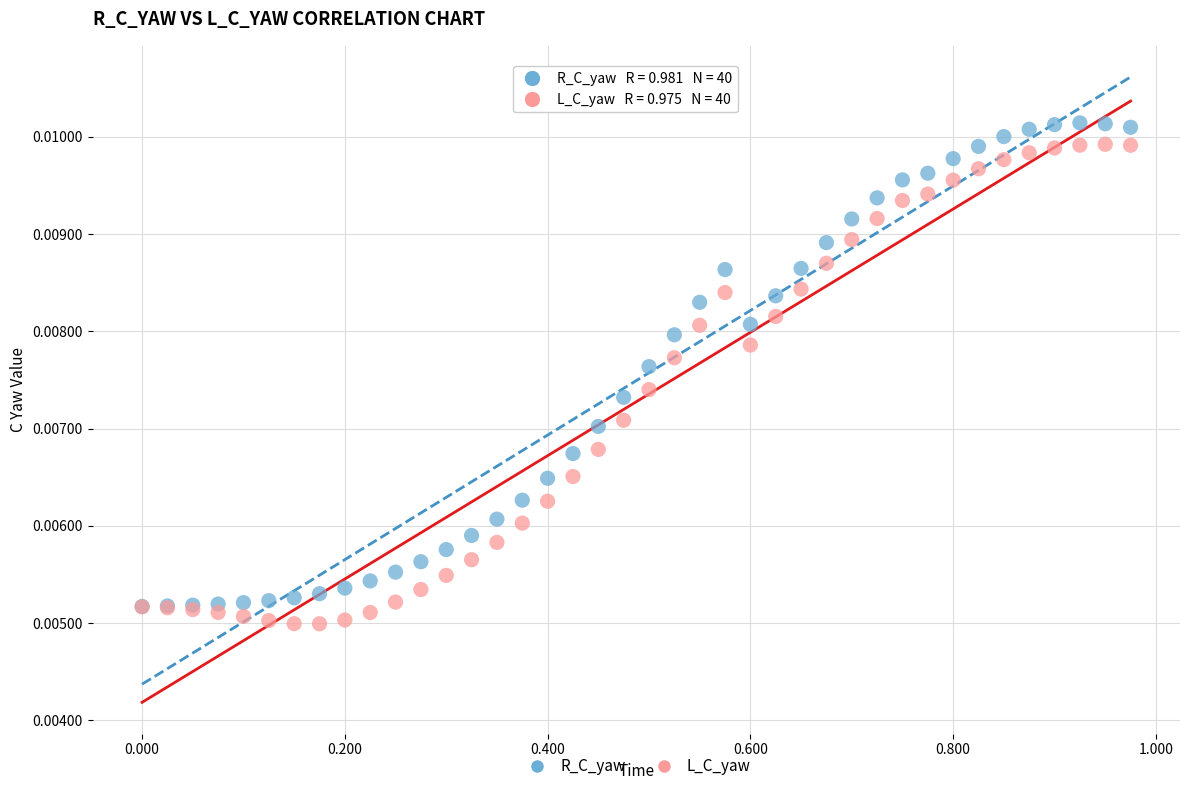

Which series reaches the maximum Y coordinate?

R_C_yaw